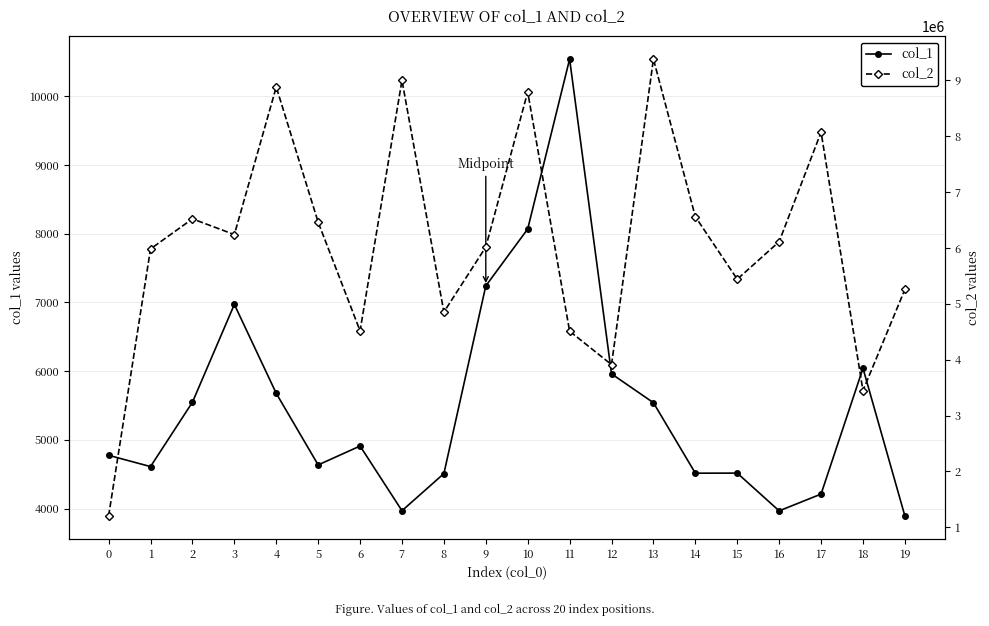

What are all the series names shown in the legend?

col_1, col_2